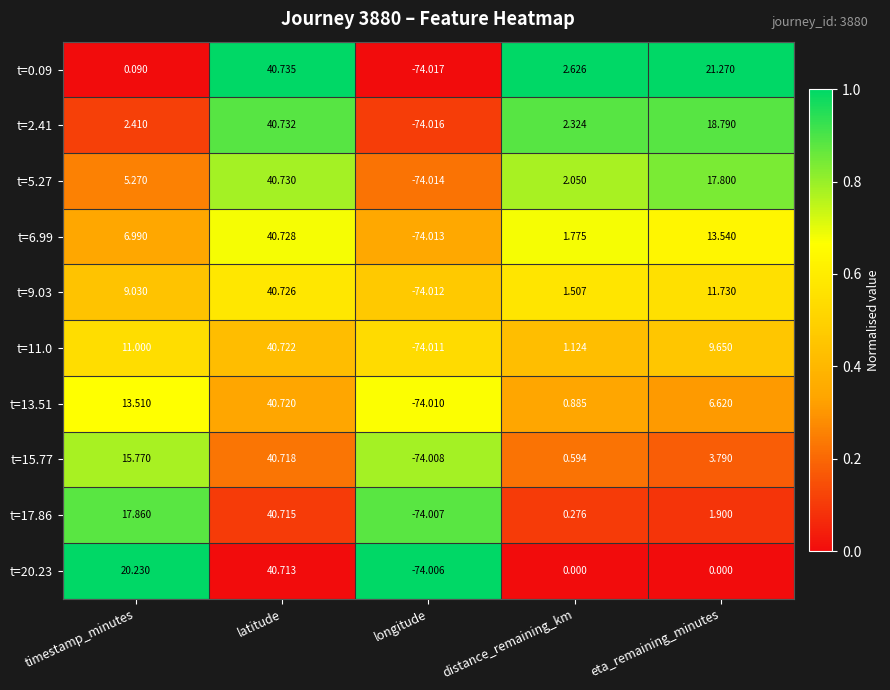

Rank the series by their maximum value, from lowest to highest.

t=20.23, t=17.86, t=15.77, t=13.51, t=11.0, t=9.03, t=6.99, t=5.27, t=2.41, t=0.09